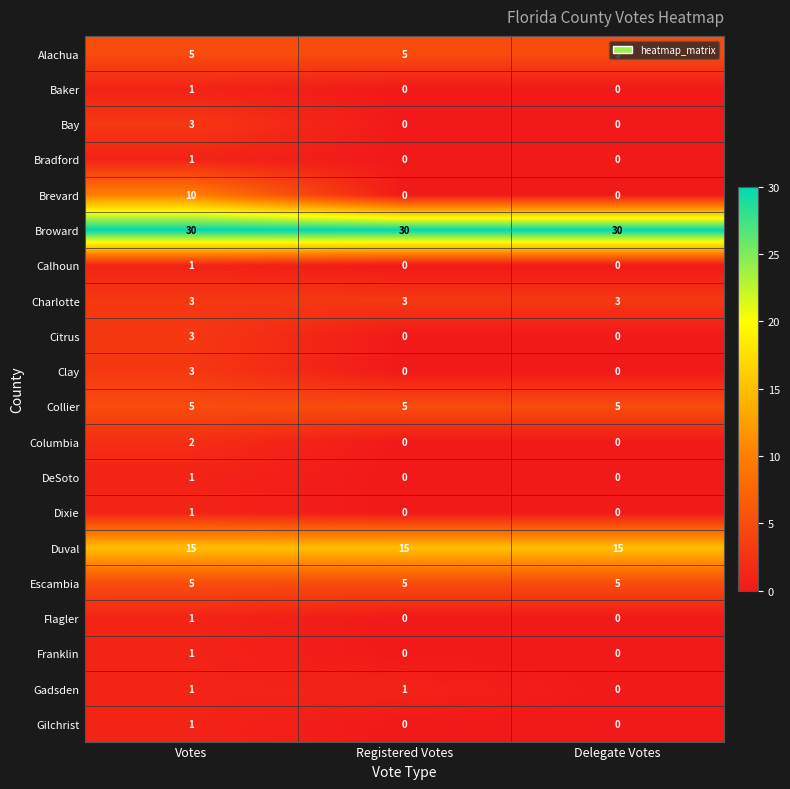

What is the maximum value for Citrus?

3